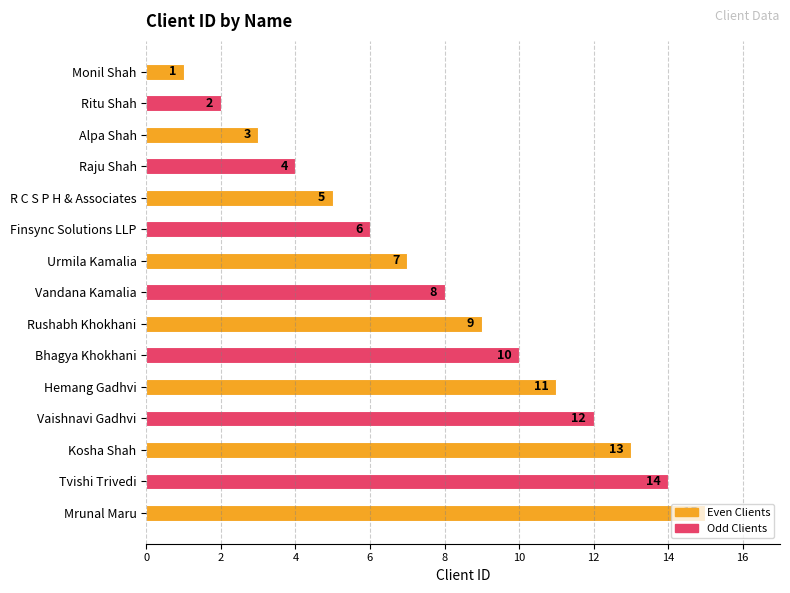

List the labels in order of value, smallest first.

Monil Shah, Ritu Shah, Alpa Shah, Raju Shah, R C S P H & Associates, Finsync Solutions LLP, Urmila Kamalia, Vandana Kamalia, Rushabh Khokhani, Bhagya Khokhani, Hemang Gadhvi, Vaishnavi Gadhvi, Kosha Shah, Tvishi Trivedi, Mrunal Maru